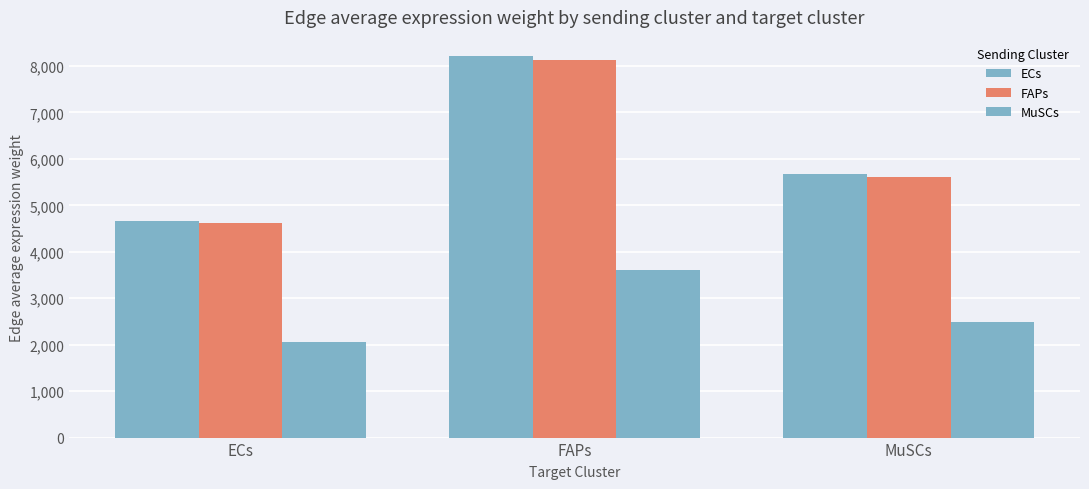

What is the label of the 2nd bar from the left?

FAPs